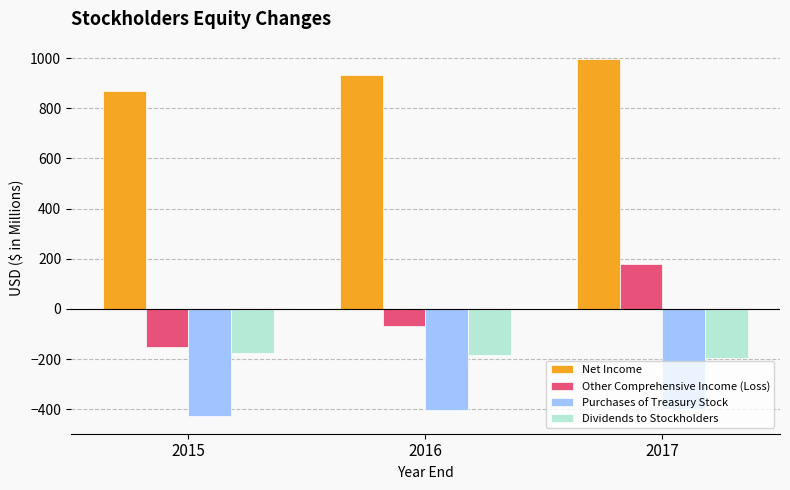

What is the sum of the Dividends to Stockholders values at 2016 and 2015?

-356.8